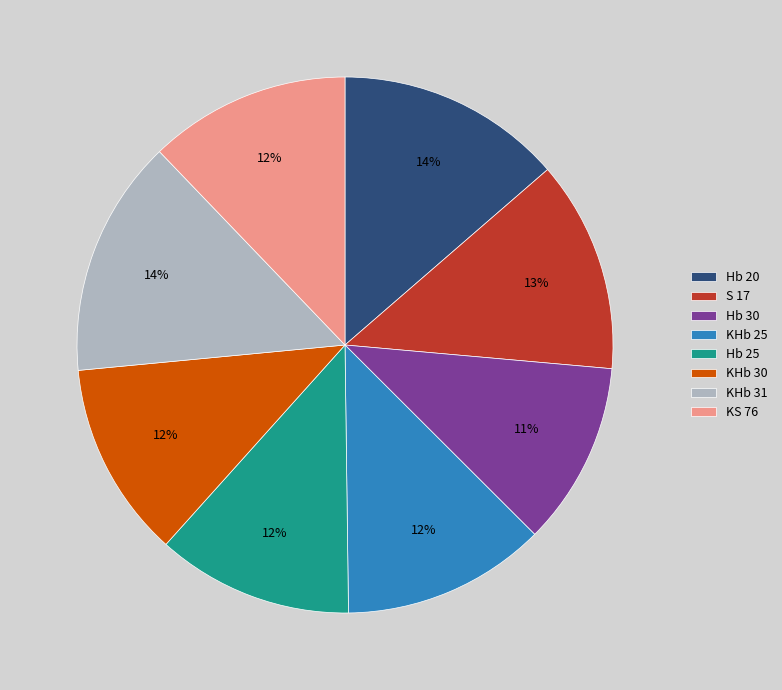

Between Hb 20 and KS 76, which is larger?

Hb 20